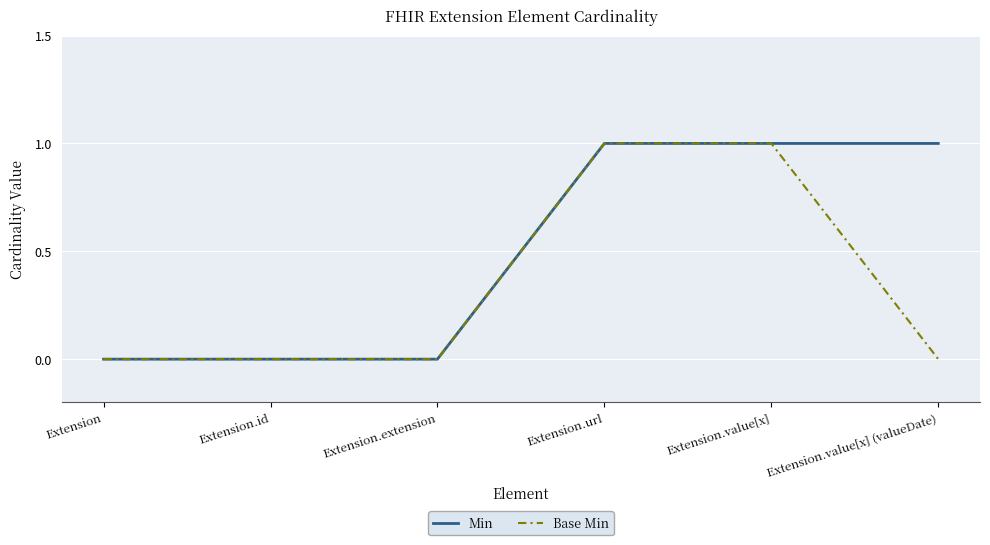

The value of Min at Extension.value[x] (valueDate) is 2. True or false?

False